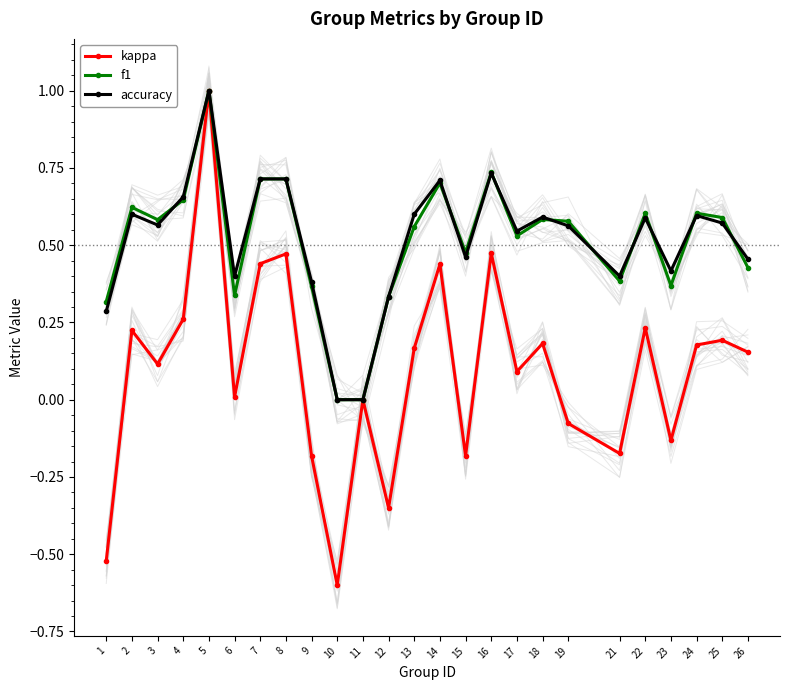

Which series changed the most between 1 and 18?

kappa